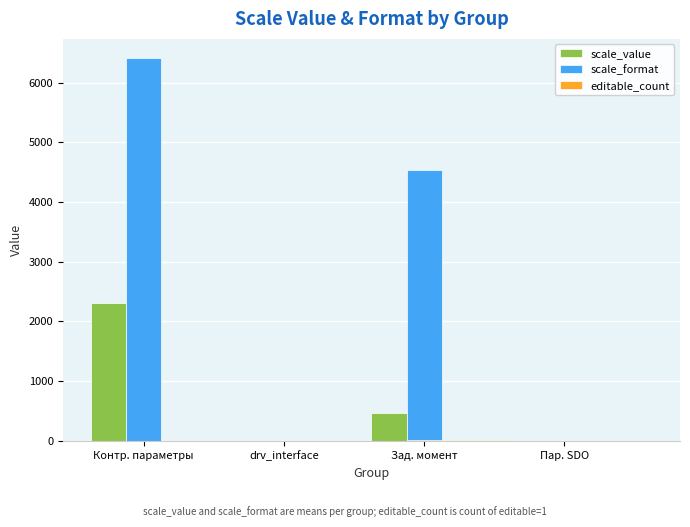

True or false: scale_value has a value of 472.3 at Зад. момент.

True